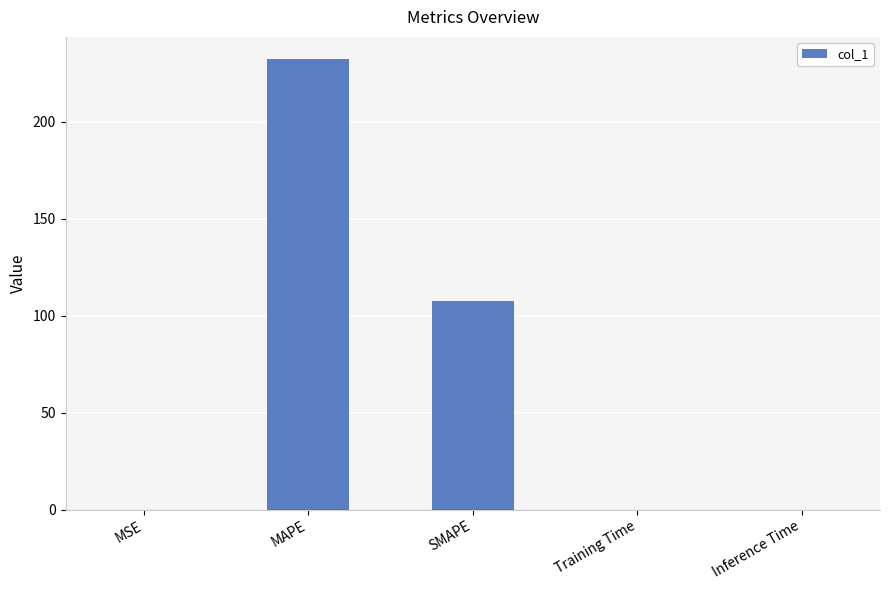

At which category does the chart reach its peak across all series?

MAPE